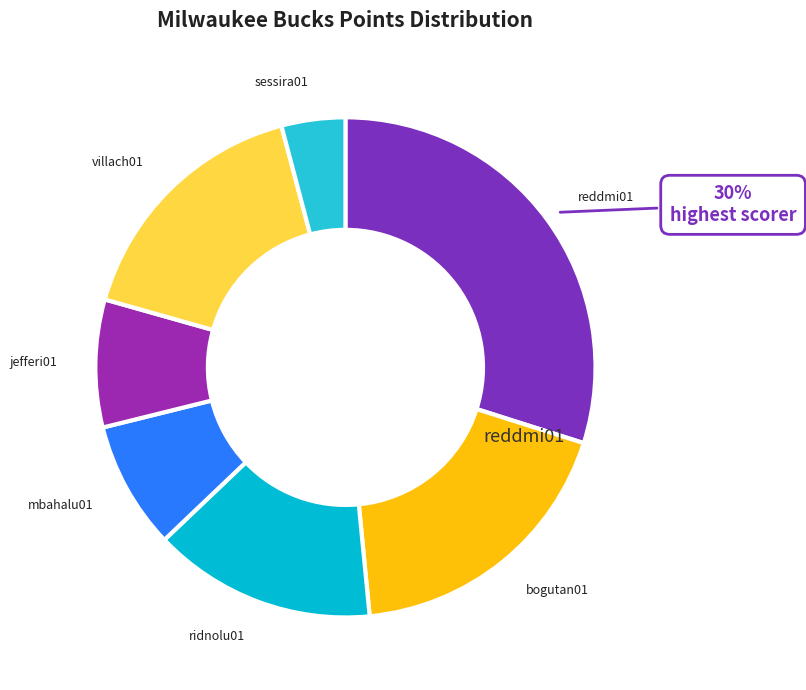

To the nearest percent, what is the combined percentage of villach01 and bogutan01?

35%